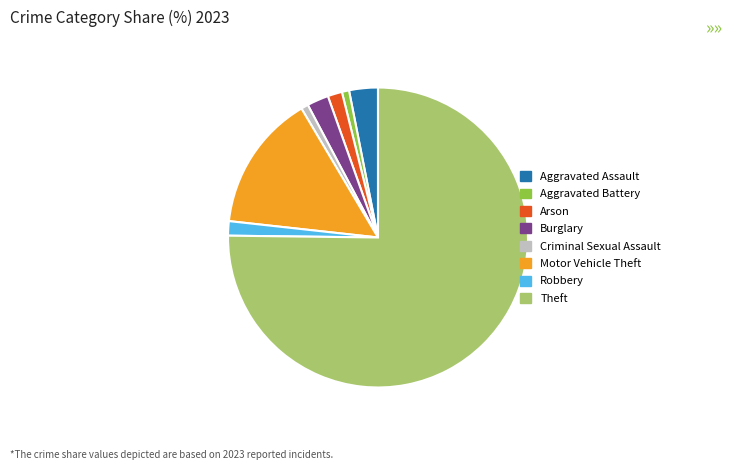

Which category has the biggest portion of the pie?

Theft